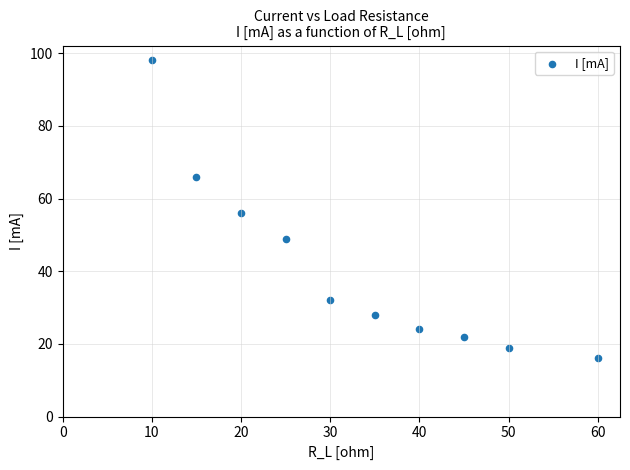

What is the range of X values (max minus min)?

50